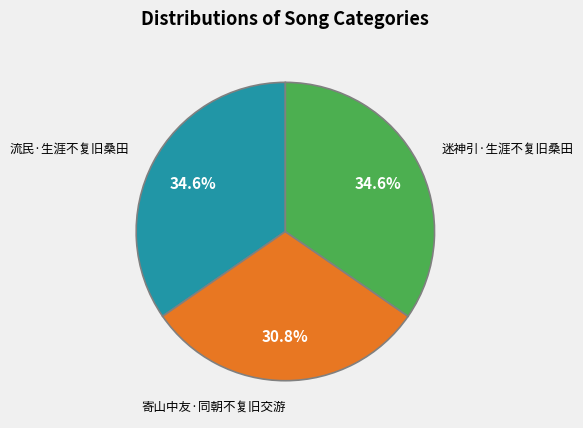

Is the sum of 寄山中友·同朝不复旧交游 and 流民·生涯不复旧桑田 greater than half?

Yes